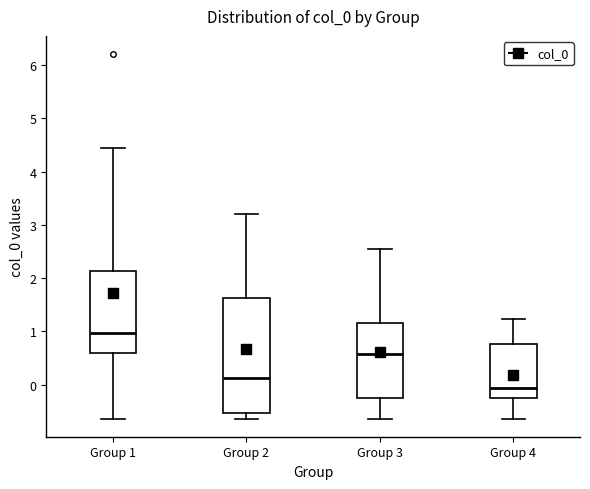

Which box is the tallest, from its lower edge to its upper edge?

Group 2